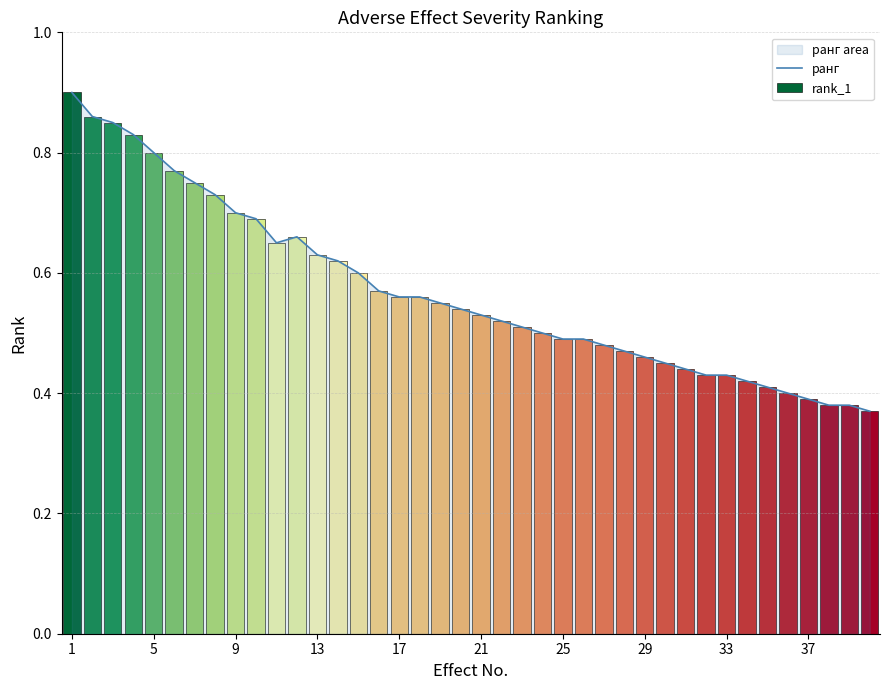

Is it true that ранг equals 0.3 at 25?

False